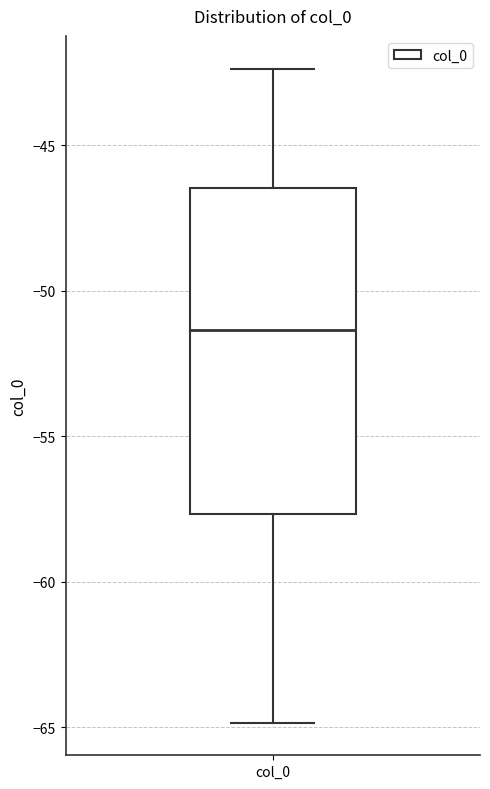

Read this box plot against the y-axis: the position of the median line, the range covered by the box, and the ends of both whiskers. The values are not printed on the chart, so give them approximately, as read against the axis.

median -51.5, box -57.5 to -46.5, whiskers -65.0 to -42.5